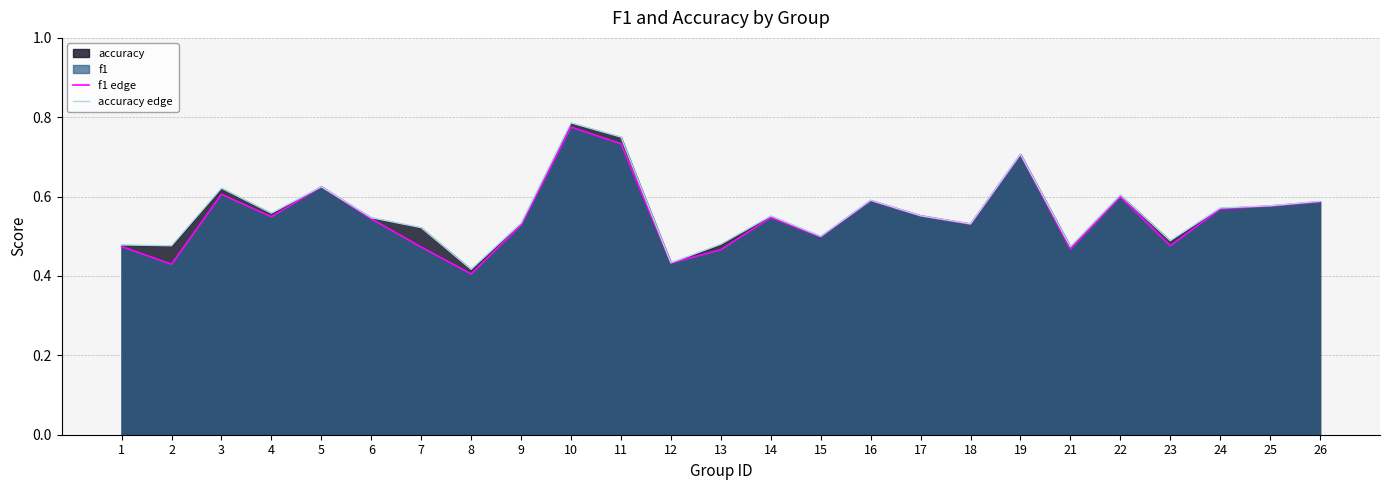

Rank the categories by f1 edge value from highest to lowest.

10, 11, 19, 5, 3, 22, 16, 26, 25, 24, 17, 4, 14, 6, 18, 9, 15, 23, 1, 7, 21, 13, 12, 2, 8